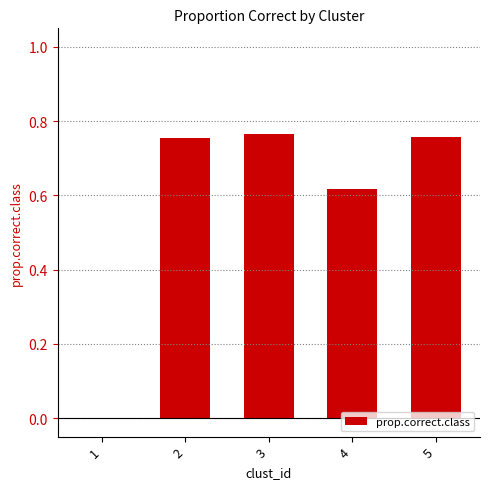

At which label is the value closest to 0?

1